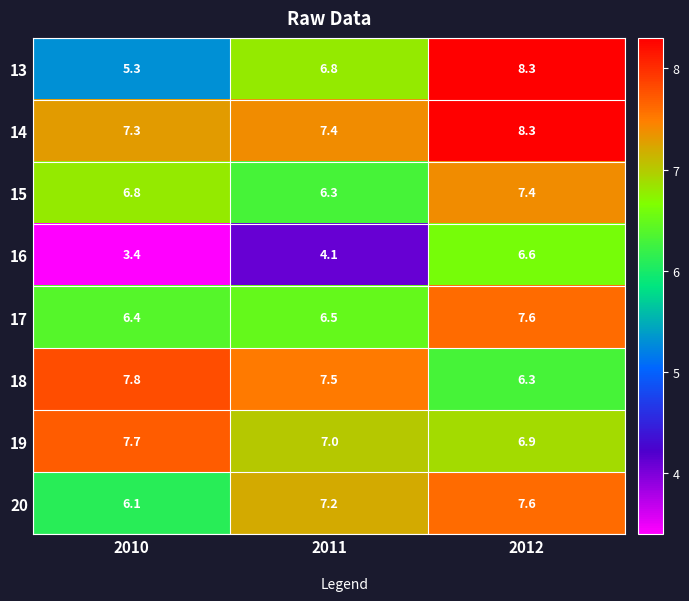

At which category is the sum across all series the highest?

2012